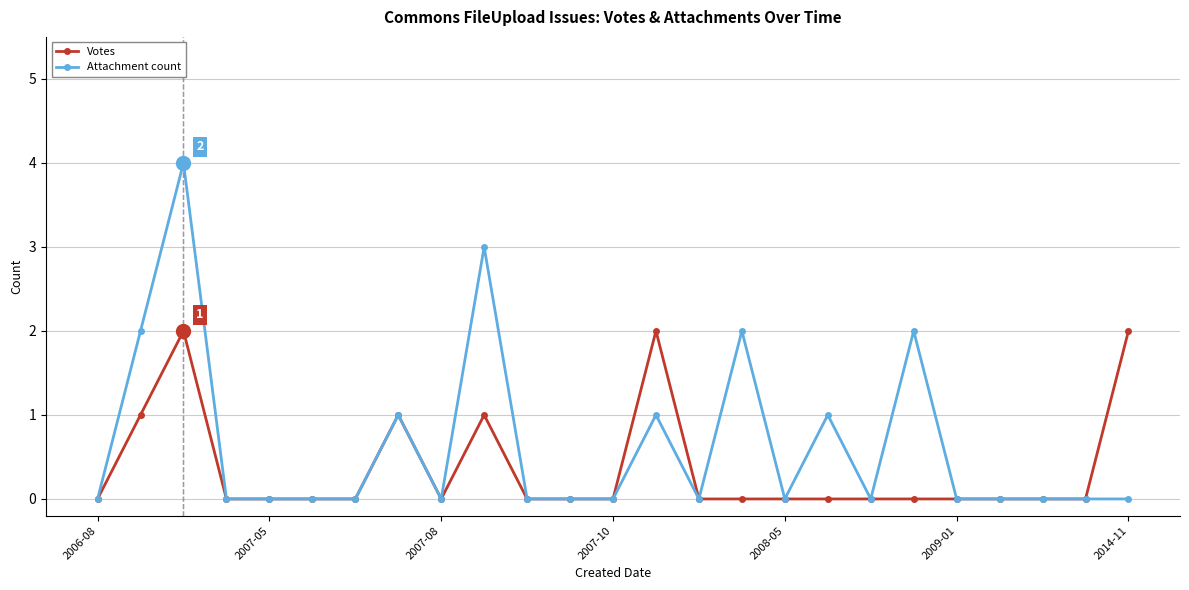

Count the Votes values in the range 0 to 1.

22